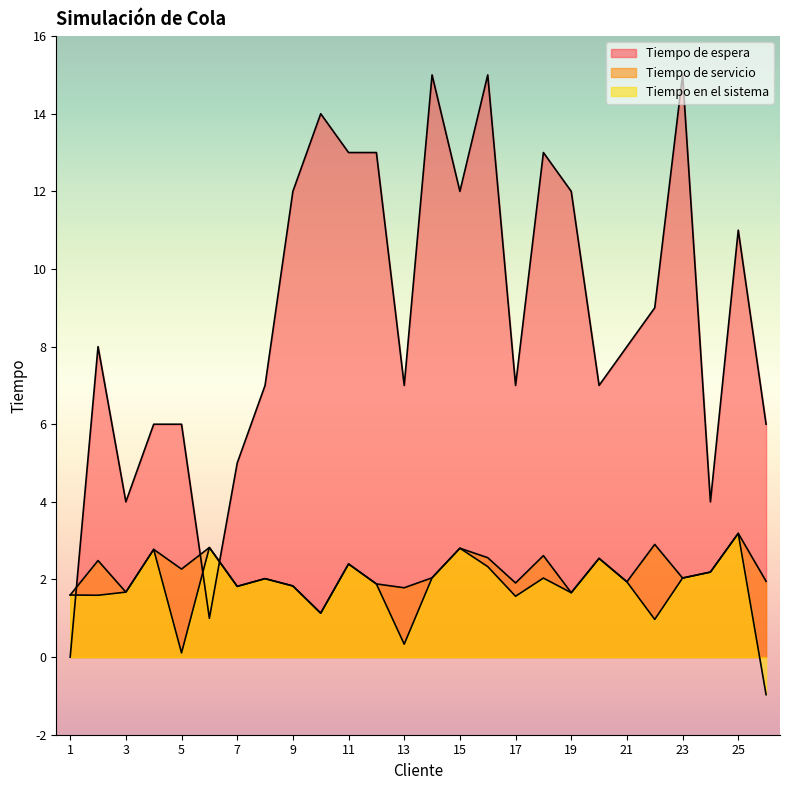

Between 17 and 24, which series saw the biggest shift?

Tiempo de espera